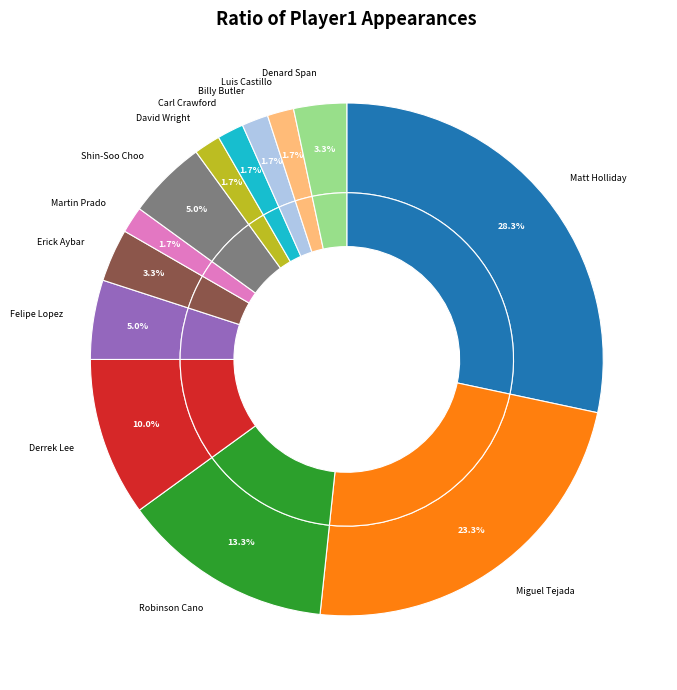

Does Robinson Cano account for over 50% of the chart?

No